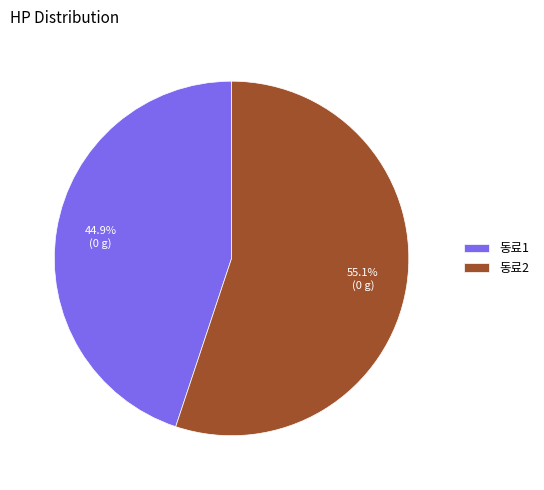

What percentage is NOT represented by 동료1?

55.1%